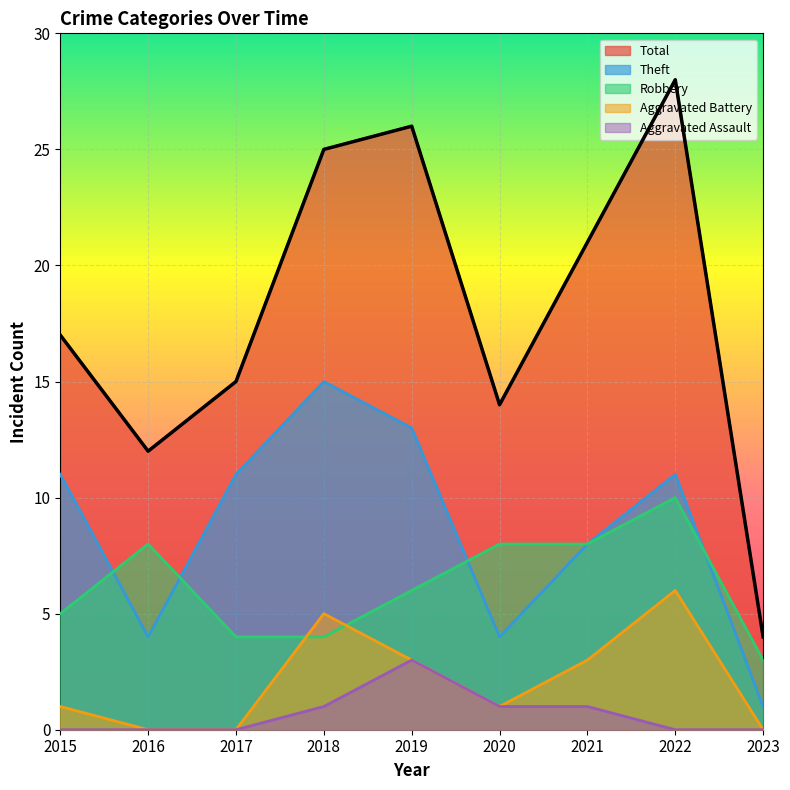

Is the value of Aggravated Assault at 2022 greater than the value of Theft at 2019?

No